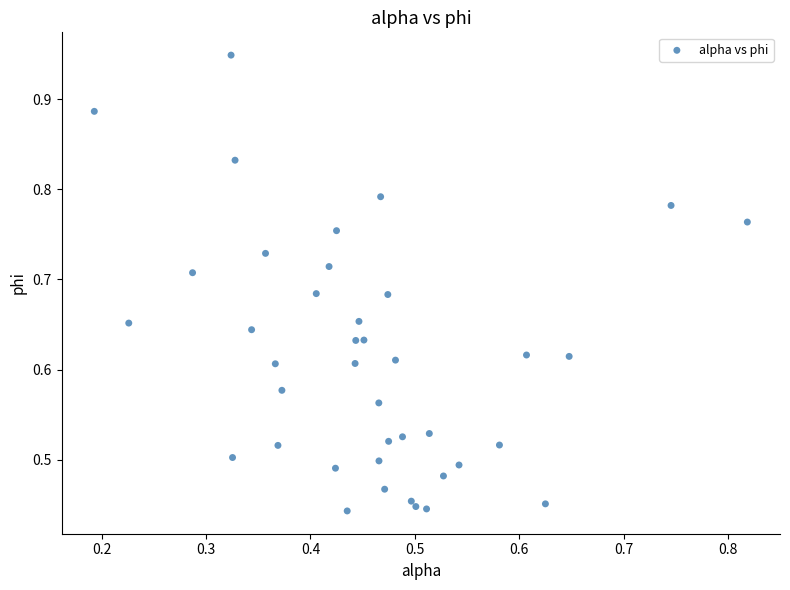

How many points are shown in the scatter plot?

40